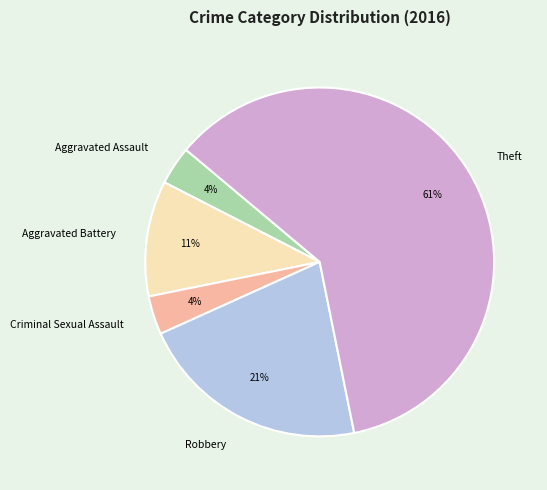

To the nearest percent, what is the average slice percentage?

20%